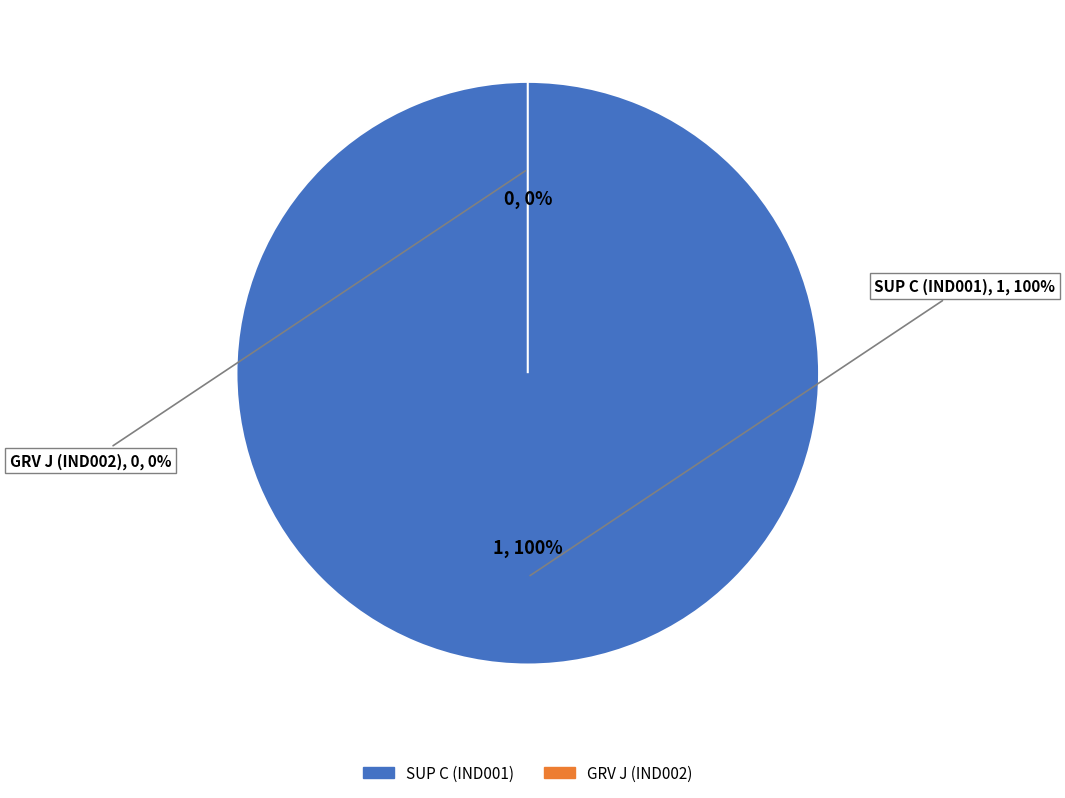

Which slice is the largest?

IND001